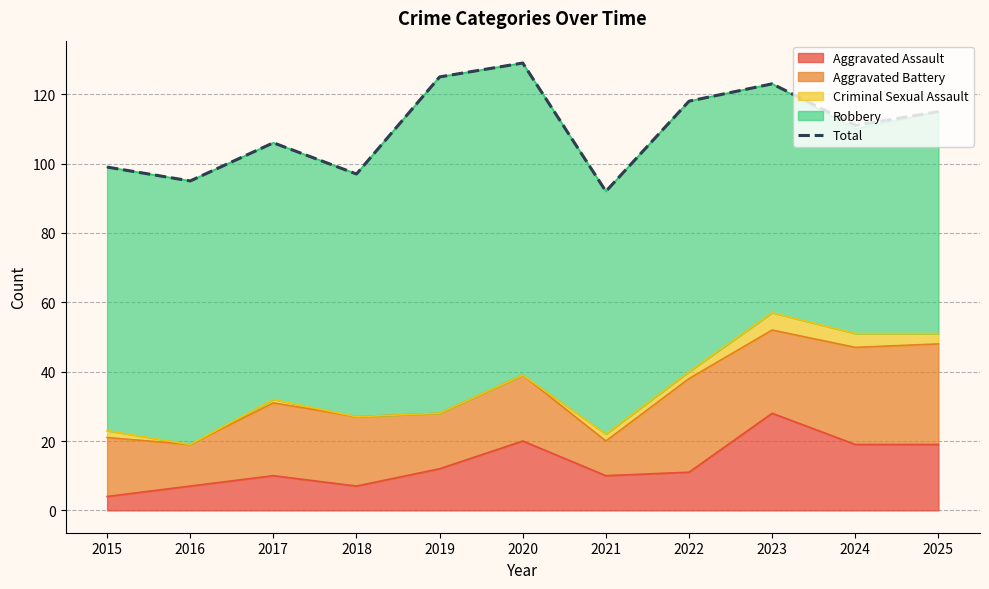

What is the approximate value at 2020, to the nearest 5?

130